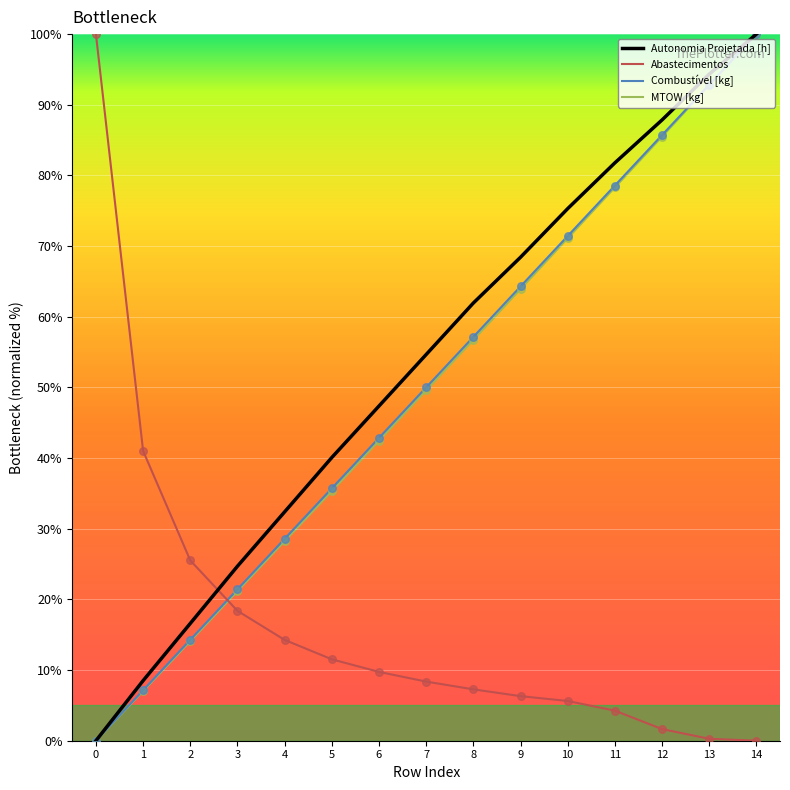

What are all the series names shown in the legend?

Autonomia Projetada [h], Abastecimentos, Combustível [kg], MTOW [kg]